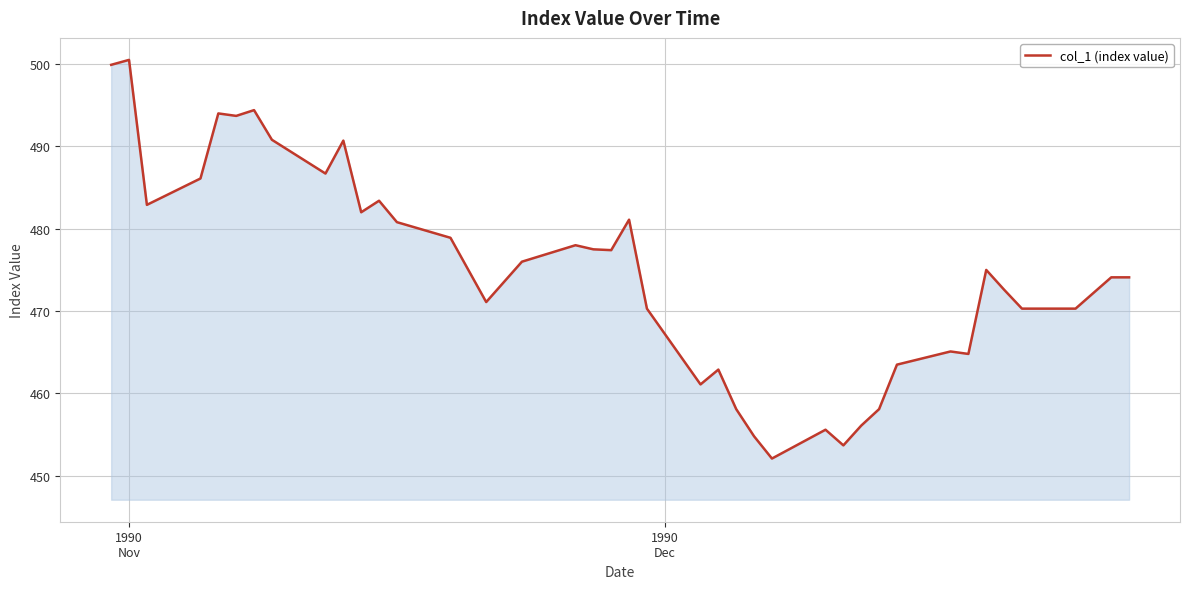

What is the difference between the maximum and minimum values?

48.4